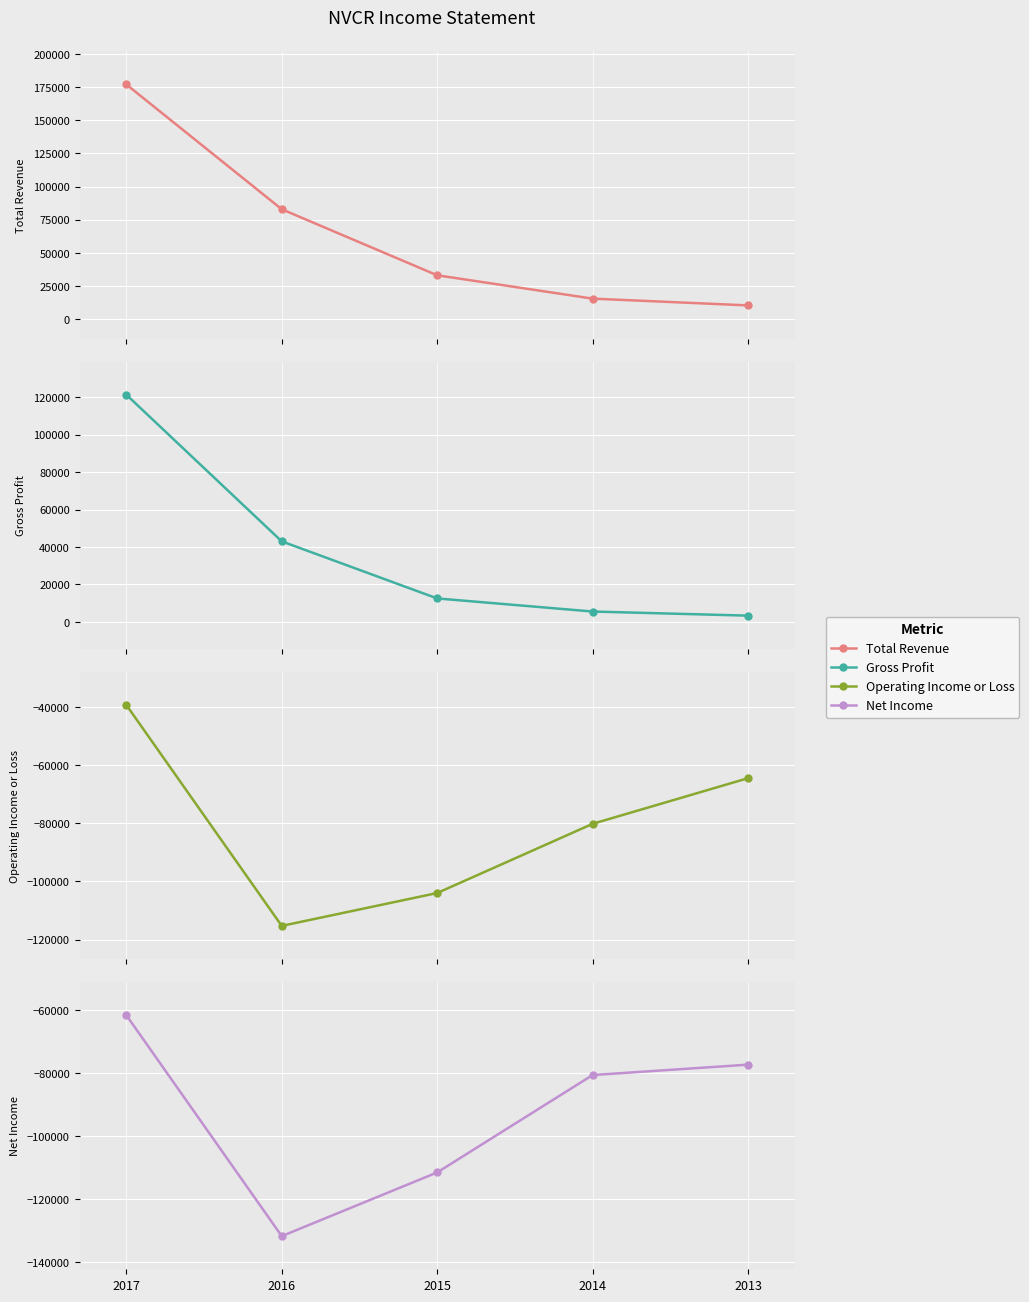

What is the spread (max minus min) of values at 2014?

96200